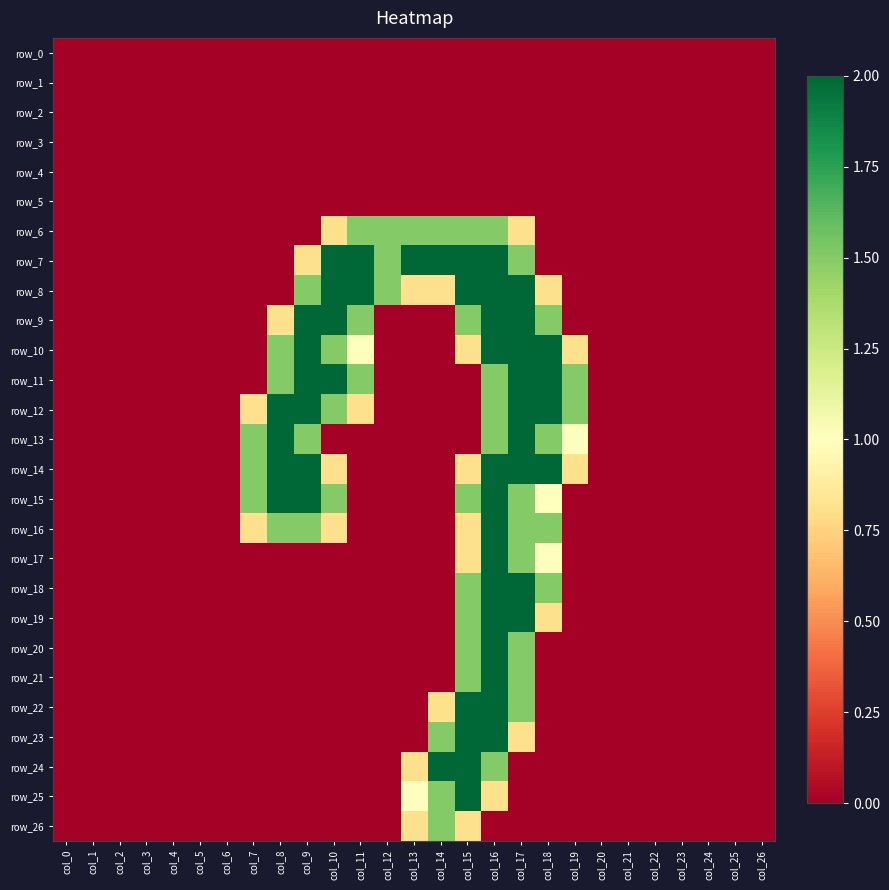

At how many categories does at least one series exceed 0?

13